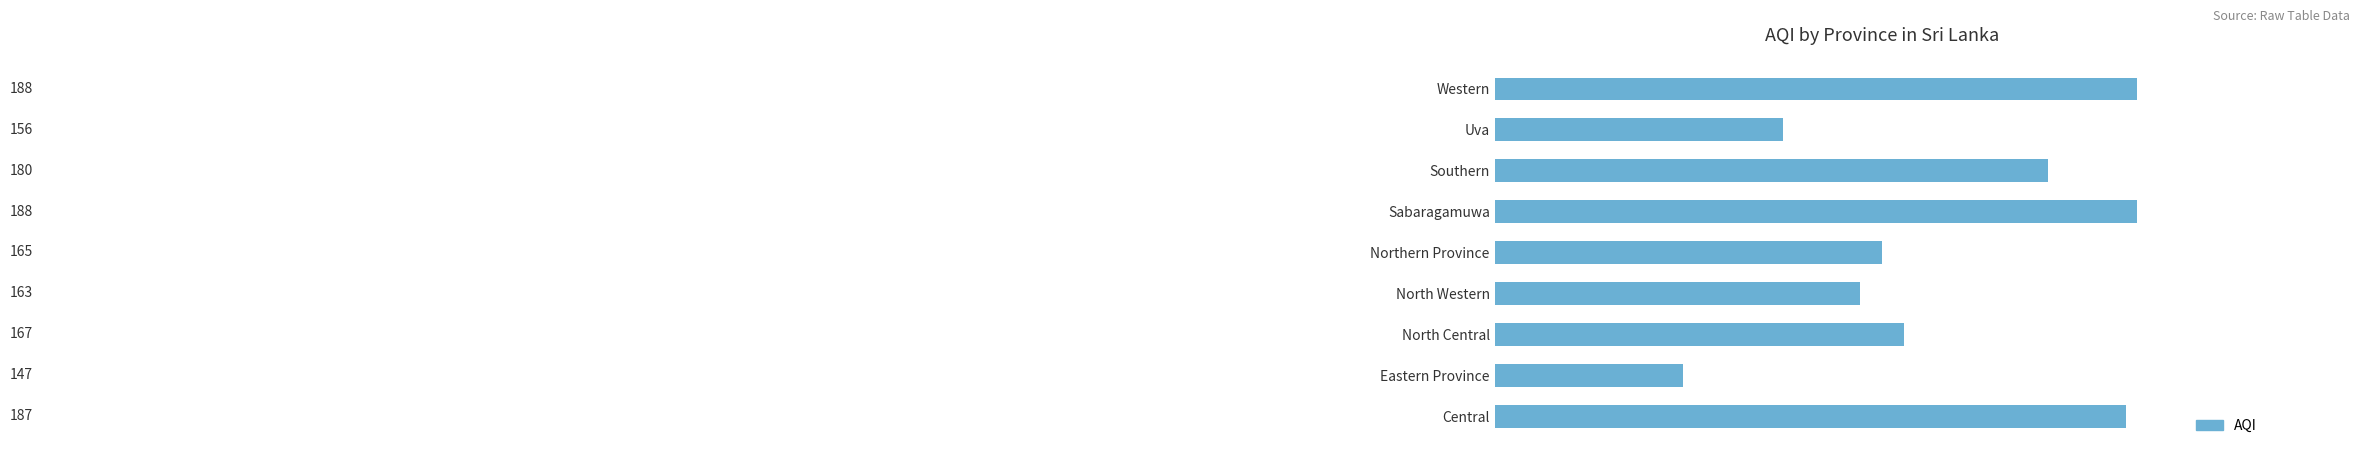

Is it true that the value at Central is 187?

True